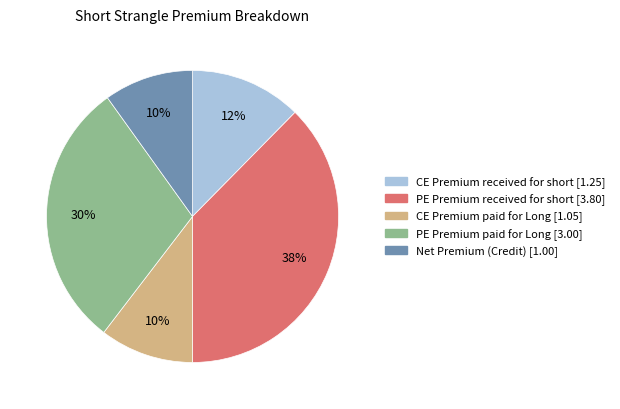

True or false: CE Premium received for short accounts for 7% of the total.

False